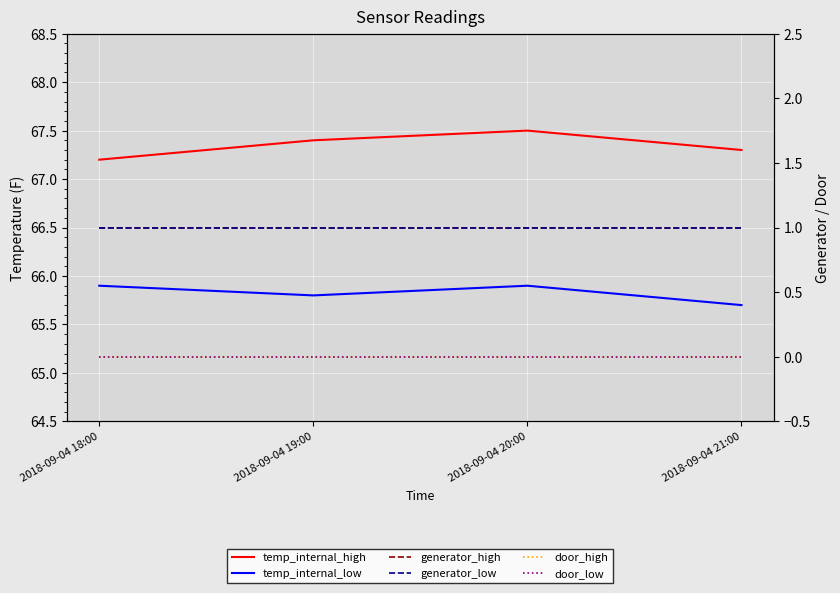

True or false: generator_low and door_high intersect in this chart.

False